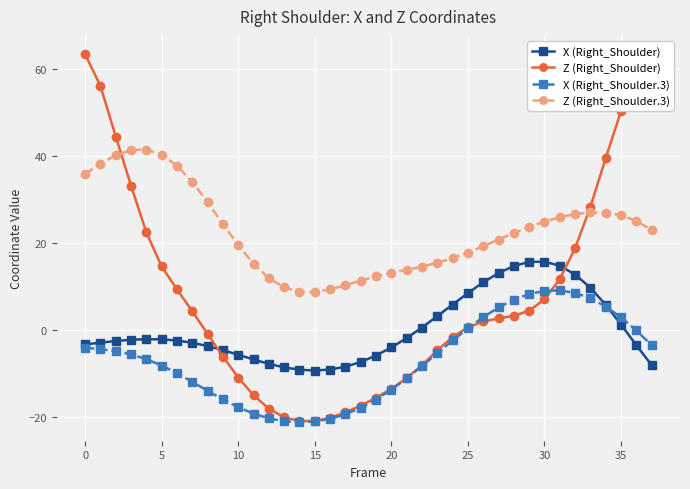

Which series has the largest range (max minus min)?

Z (Right_Shoulder)